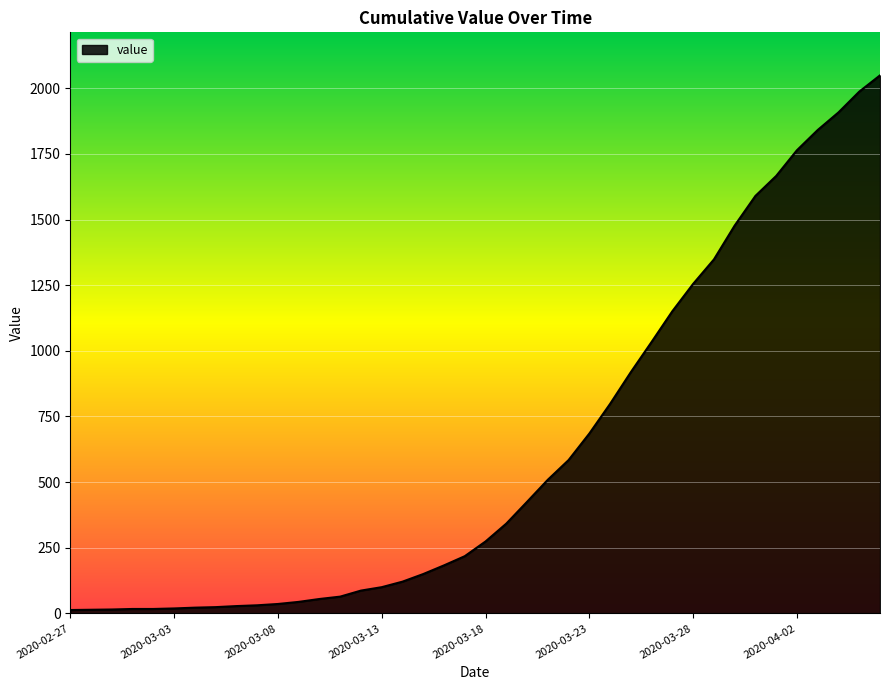

What is the difference between the maximum and minimum values?

2036